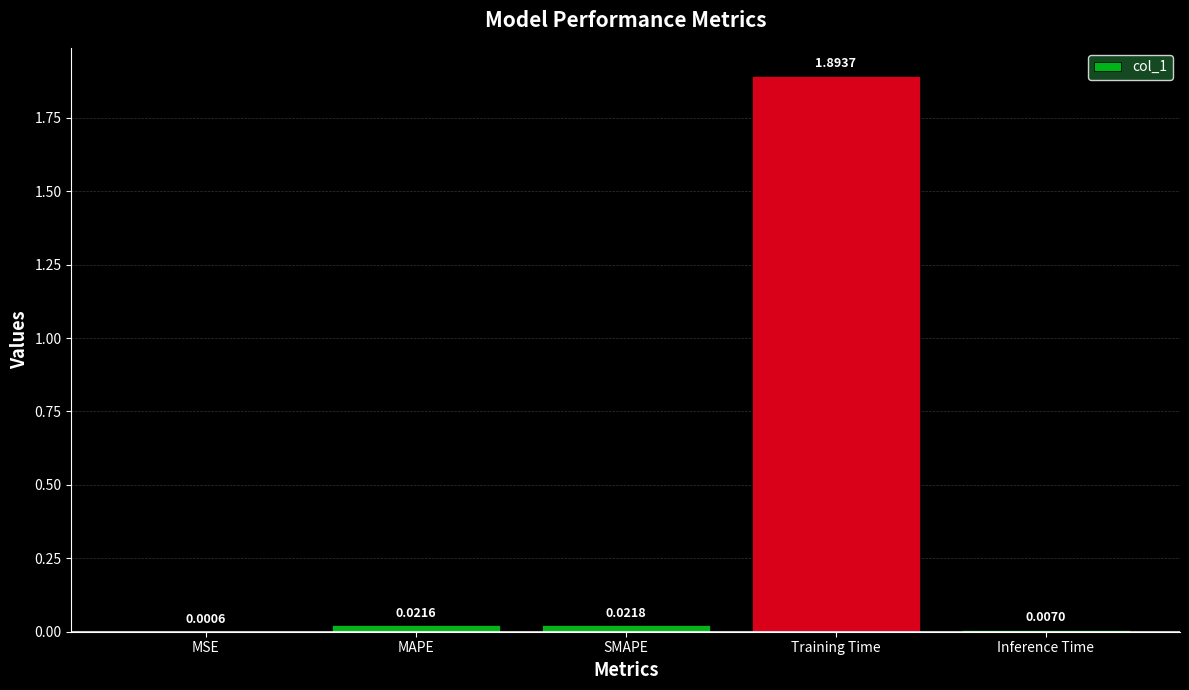

Which has a higher value, Training Time or Inference Time?

Training Time